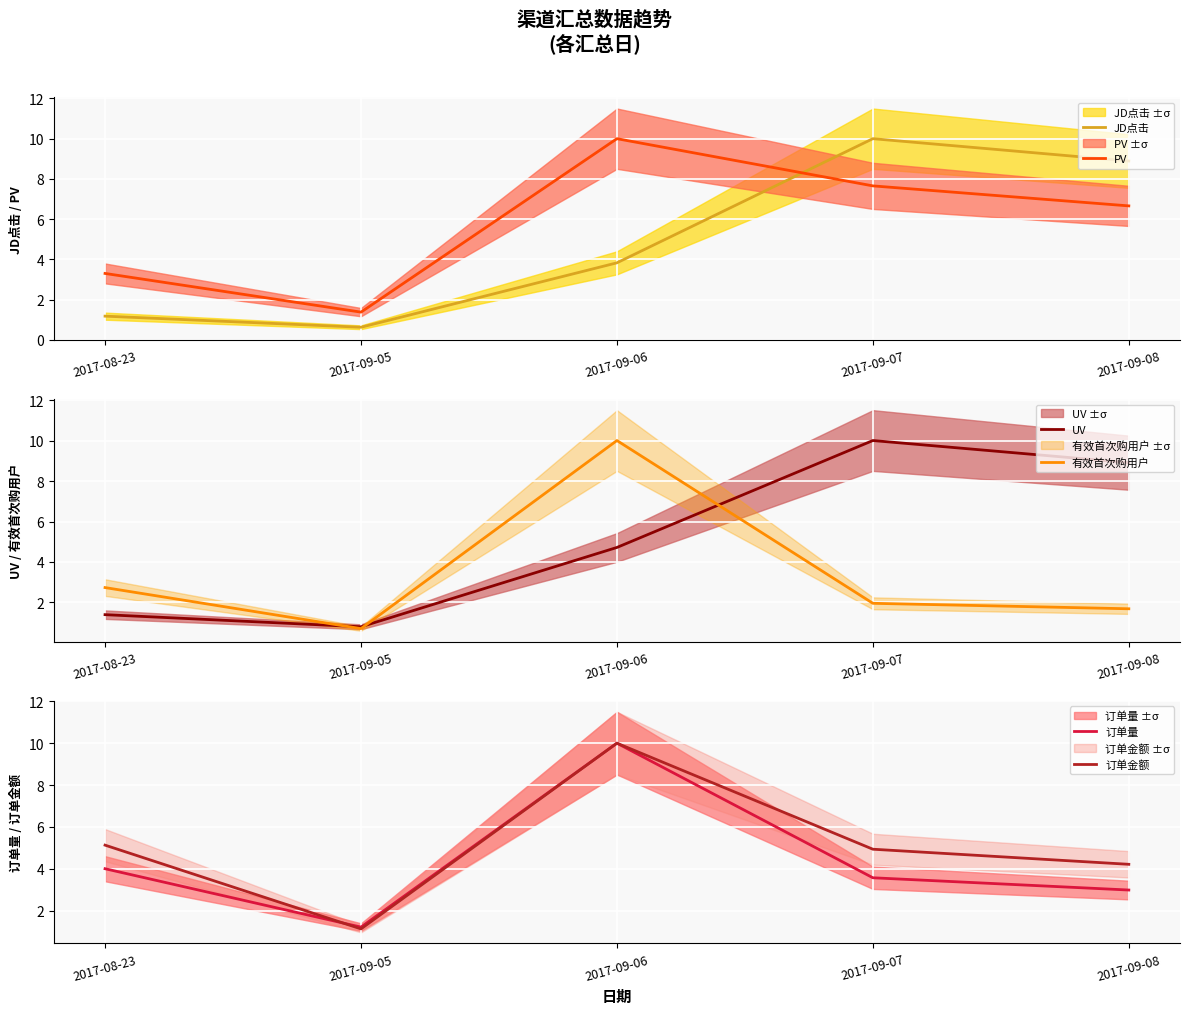

What is the total value across all series at 2017-09-07?

38.1